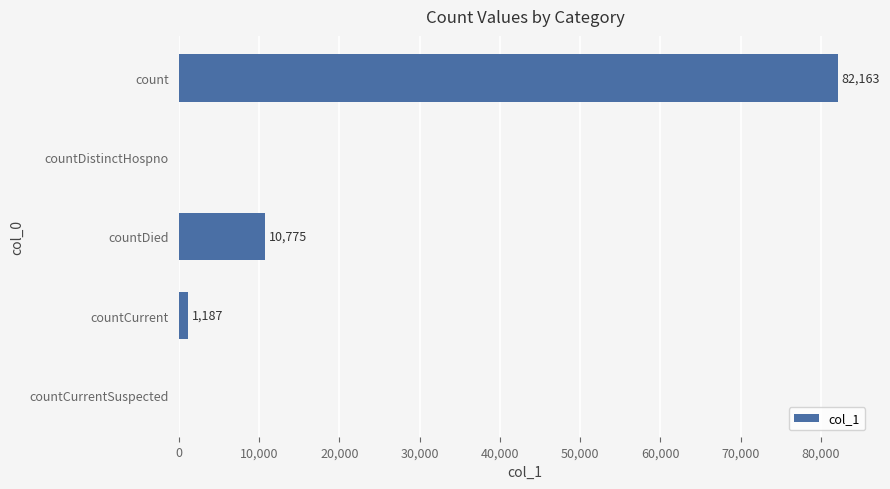

What is the maximum value shown in the chart?

82163